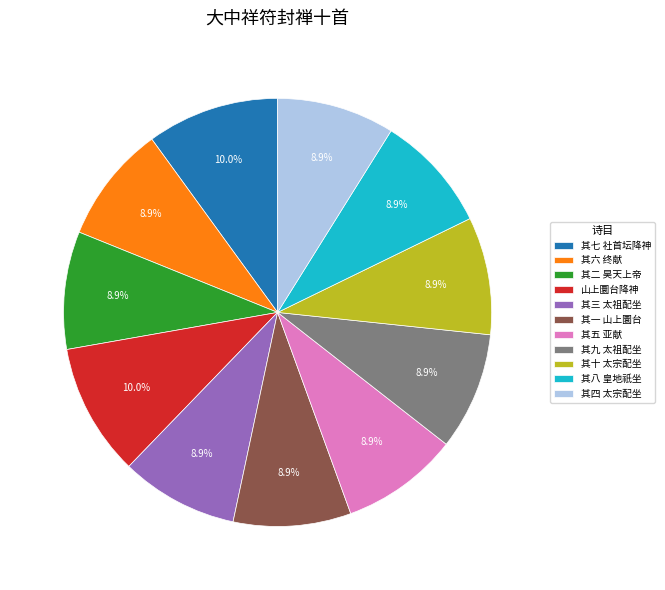

Approximately how many times larger is the value at 山上圜台降神 compared to 其六 终献?

1.1